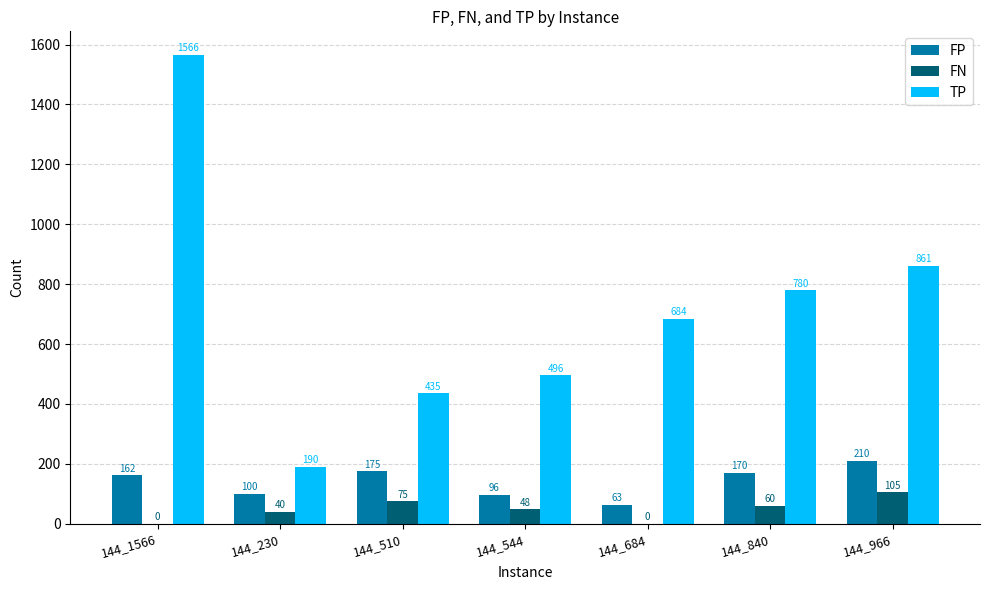

Which category has the highest value in the FN series?

144_966